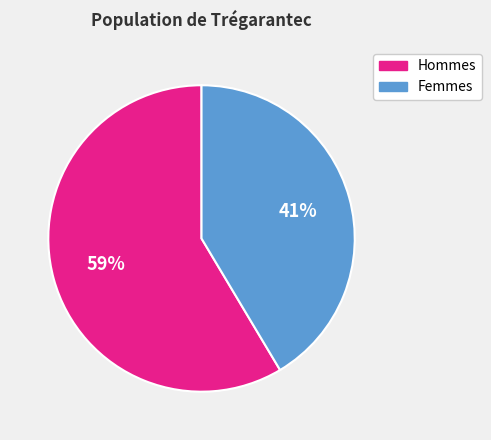

Count the number of slices in the pie.

2